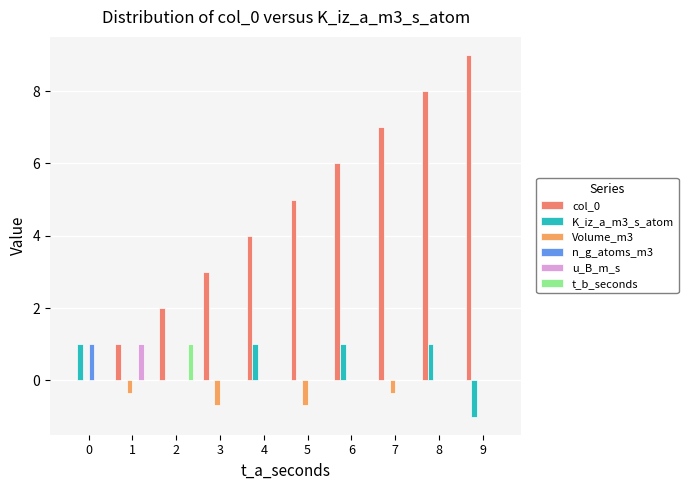

True or false: n_g_atoms_m3 has a value of -0.5 at 7.

False